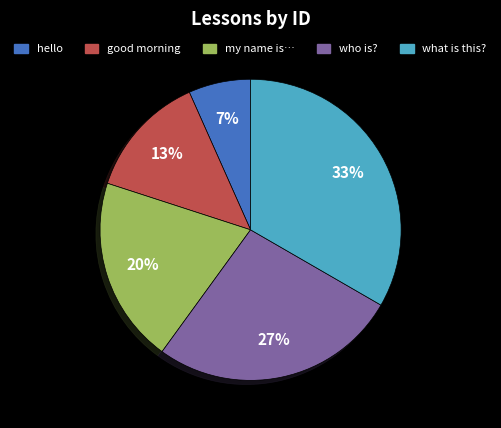

To the nearest percent, what percentage of the pie is good morning?

13%